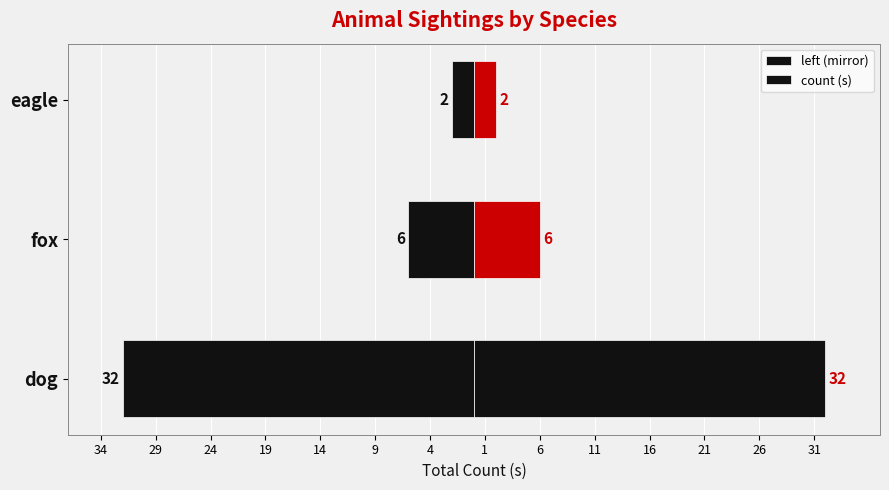

Which series has the widest spread of values?

left (mirror)